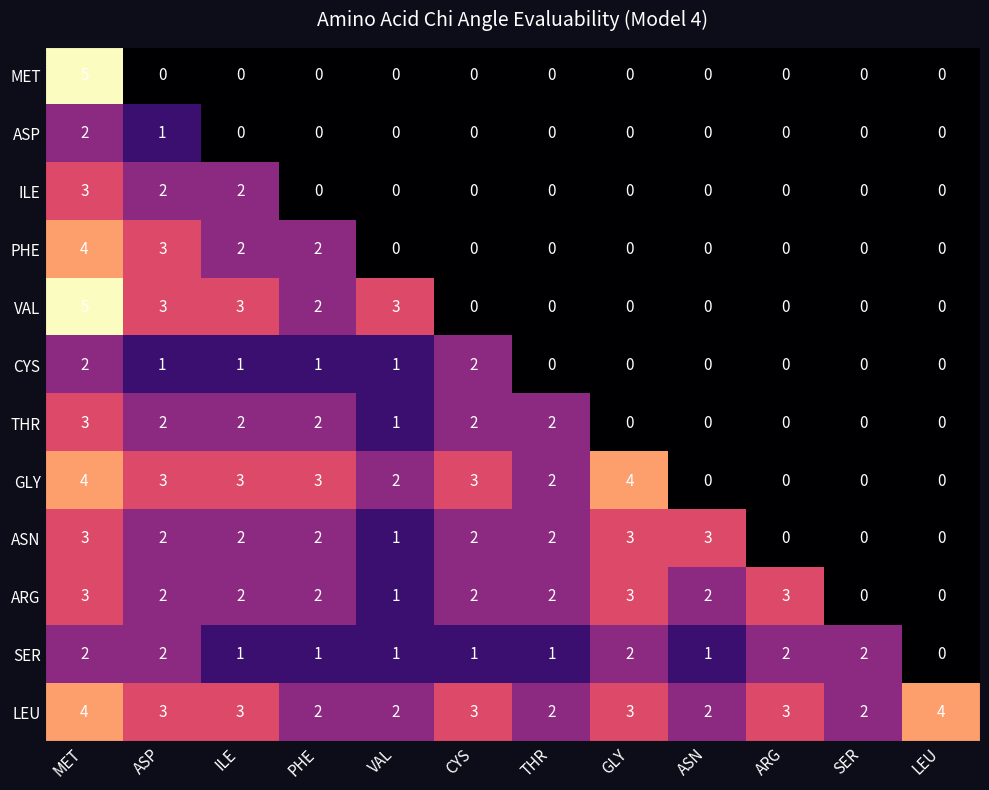

What is the total value across all series at MET?

40